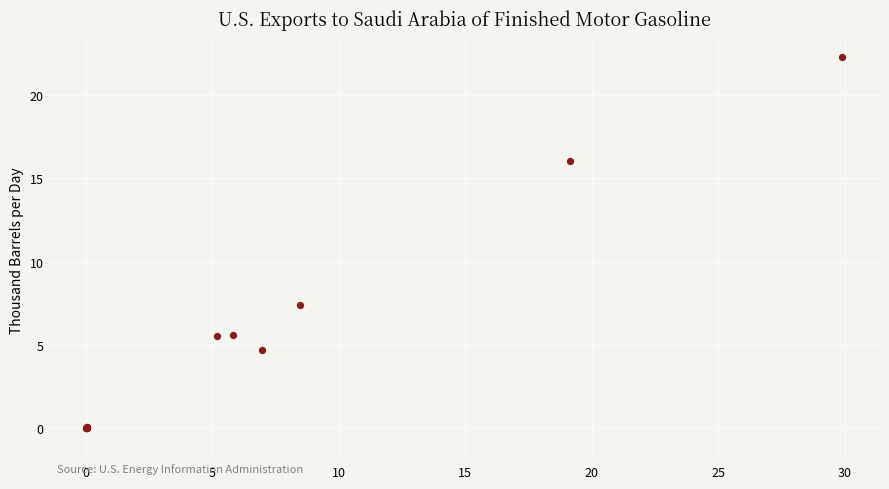

What Y value in the scatter plot is closest to 11?

7.4